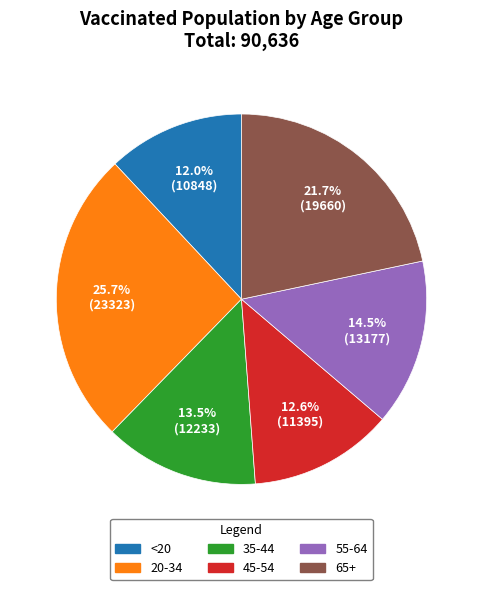

Which category has the smallest portion of the pie?

<20